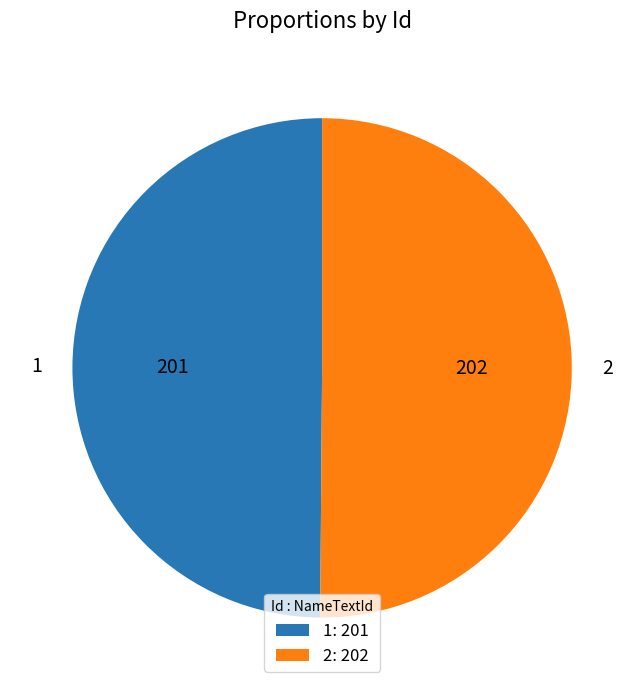

Is the sum of 1 and 2 greater than half?

Yes